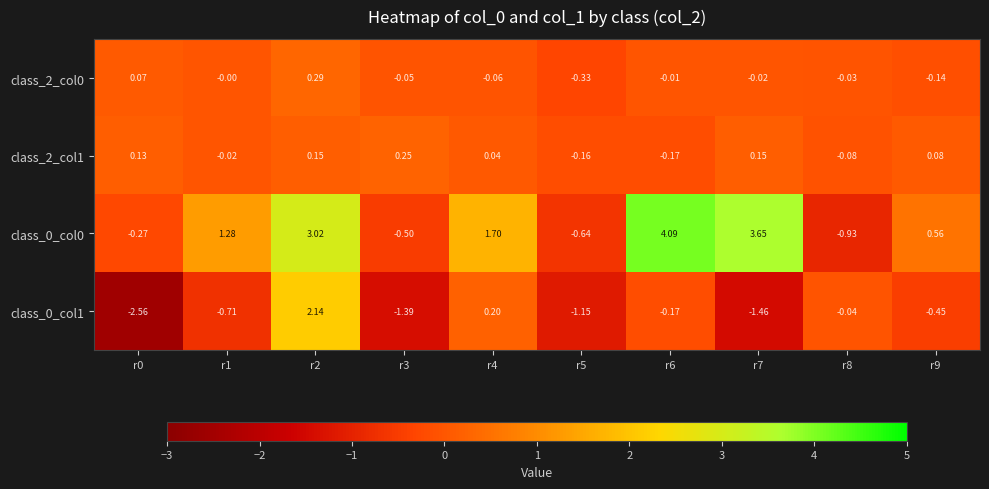

At how many categories does at least one series exceed 2?

3